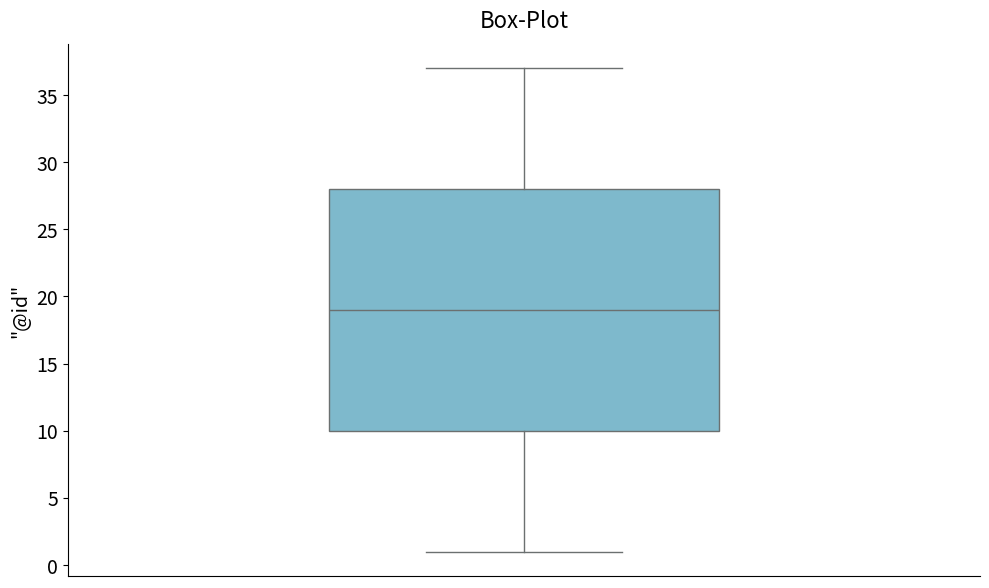

Read this box plot against the y-axis: the position of the median line, the range covered by the box, and the ends of both whiskers. The values are not printed on the chart, so give them approximately, as read against the axis.

median 19, box 10 to 28, whiskers 1 to 37